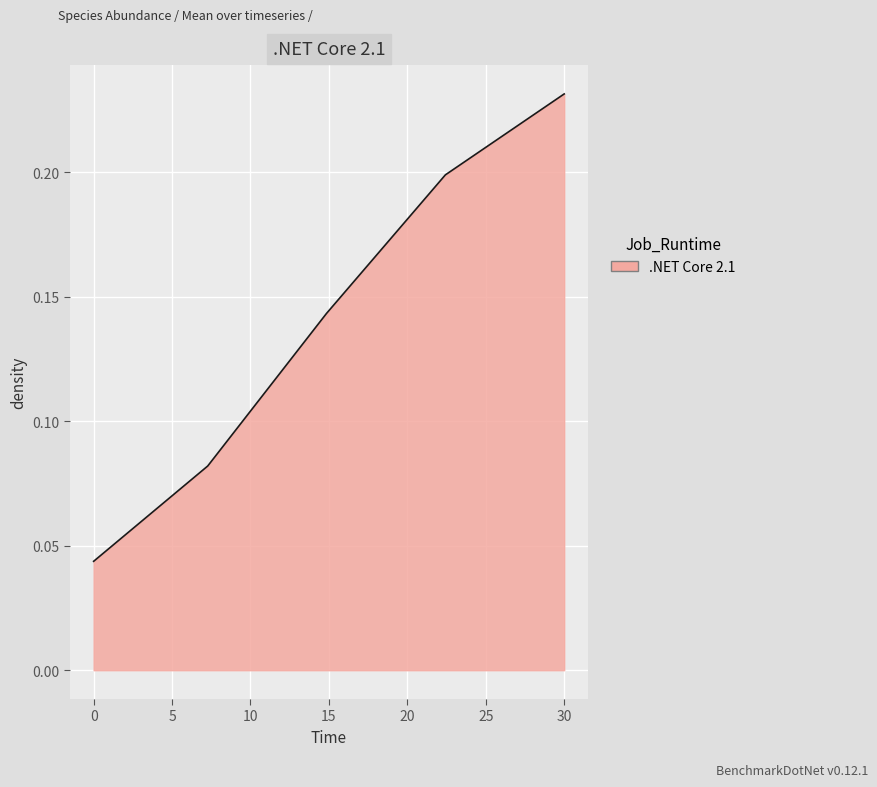

How many values are between 0 and 1?

5